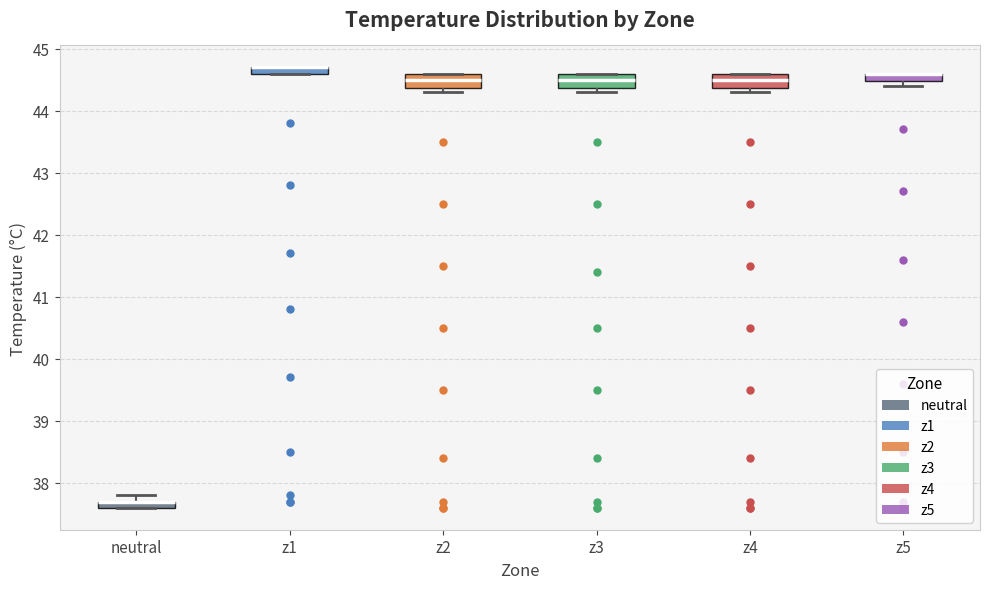

Where is the upper edge of the box for z5 on the y-axis? The values are not printed on the chart, so give them approximately, as read against the axis.

44.6